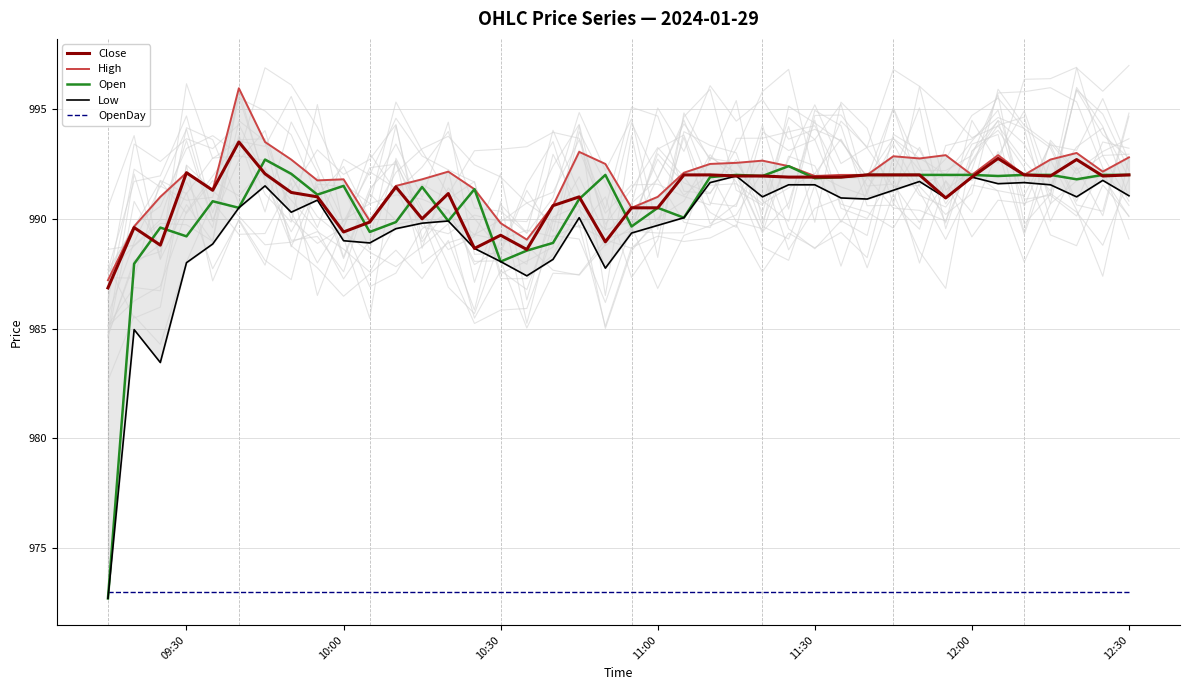

The value of Open at 12:00 is 453.8. True or false?

False